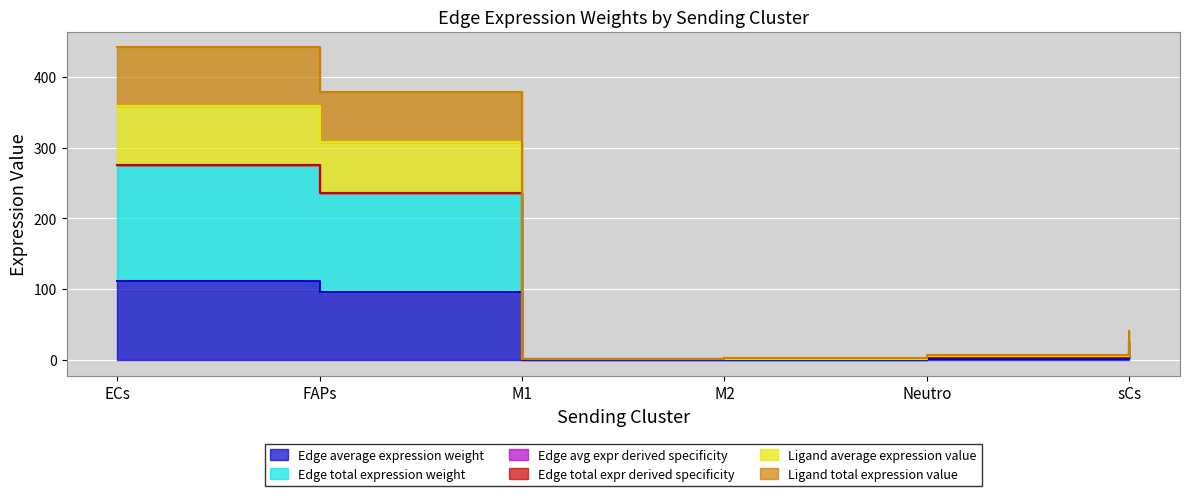

How many interior local valleys does the Edge average expression weight series have?

1